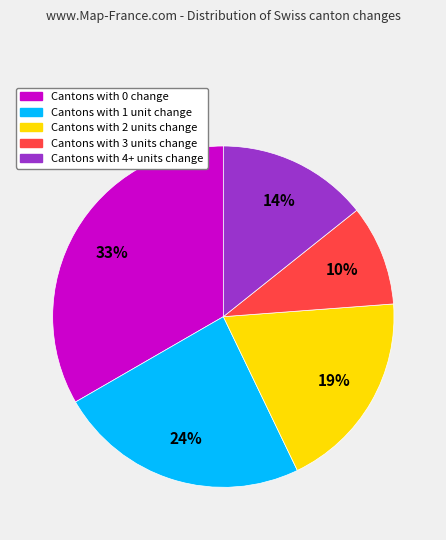

Is there any slice that represents more than half of the pie?

No